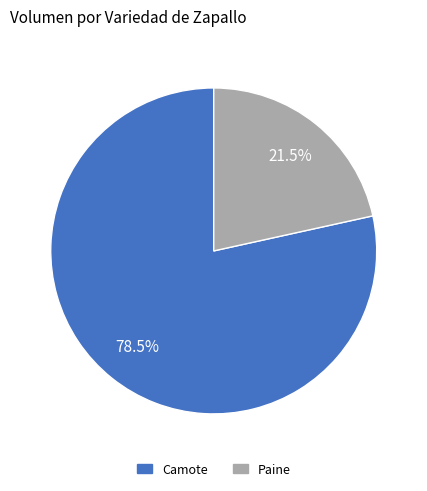

Is there any slice that represents more than half of the pie?

Yes